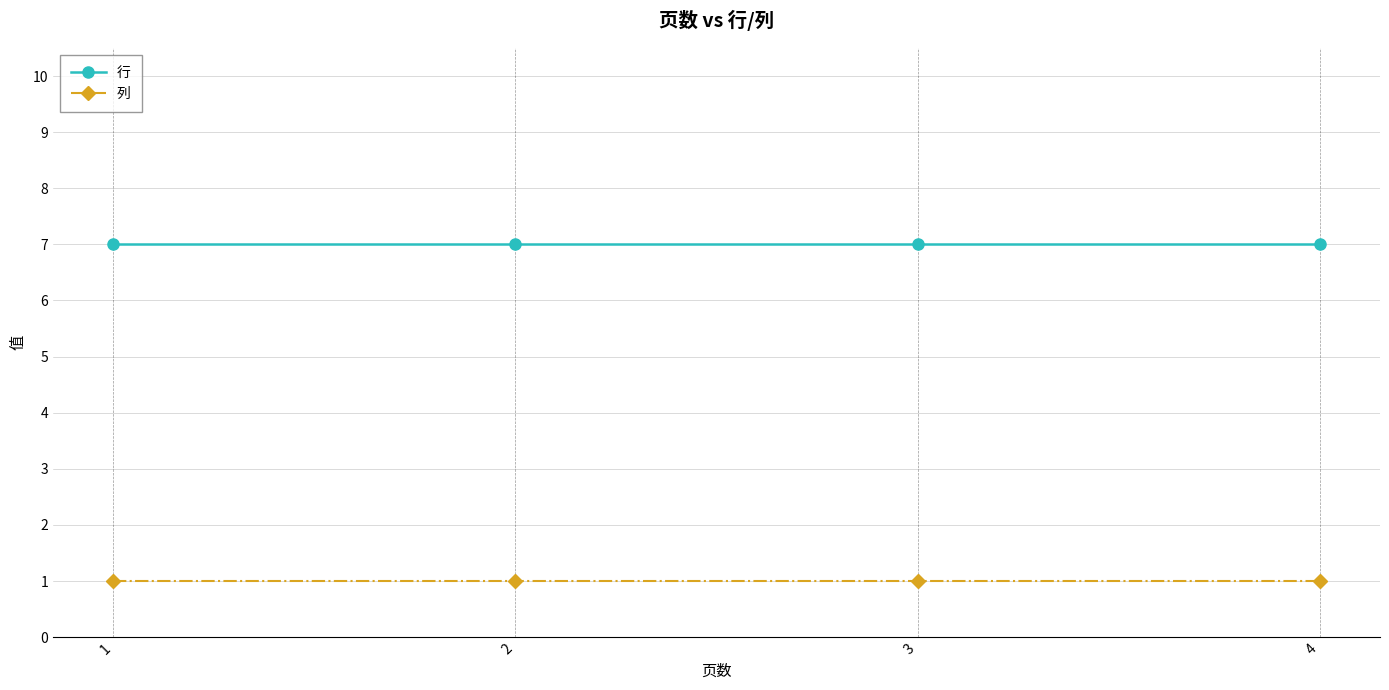

The 列 series shows 0 at 4. True or false?

False